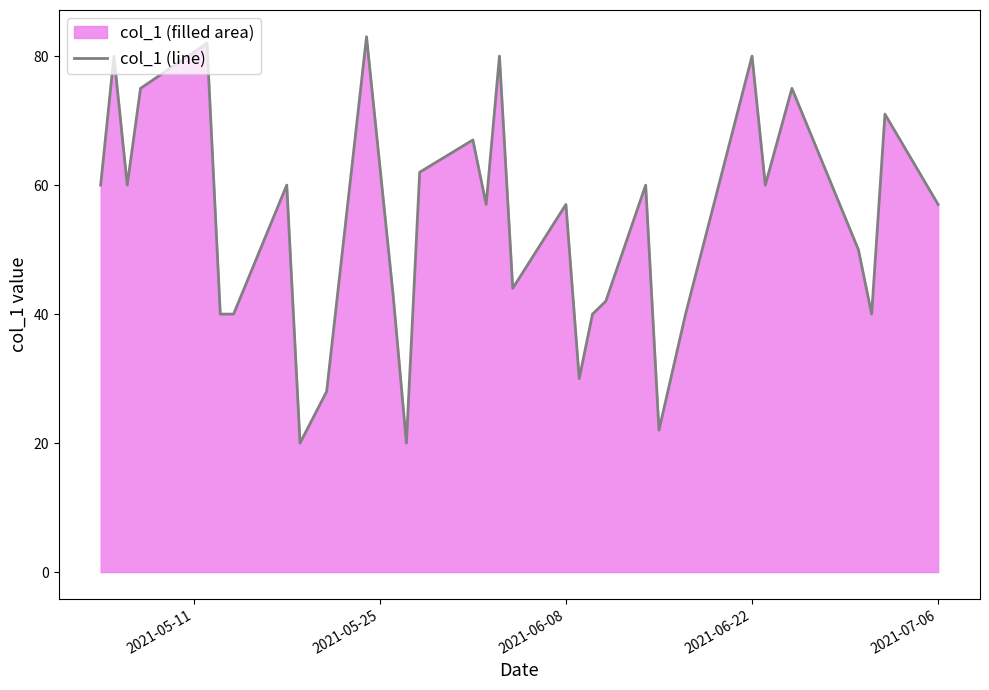

What is the minimum value shown in the chart?

20